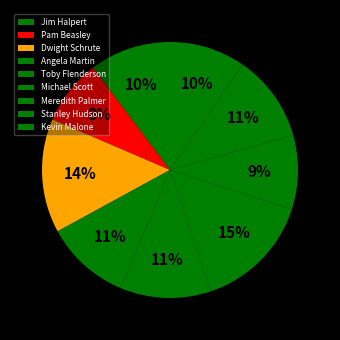

The Jim Halpert slice represents 10% of the pie. True or false?

True